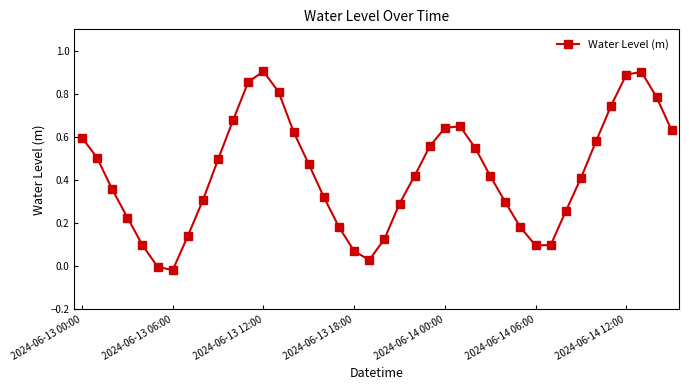

What is the sum of all values?

17.2